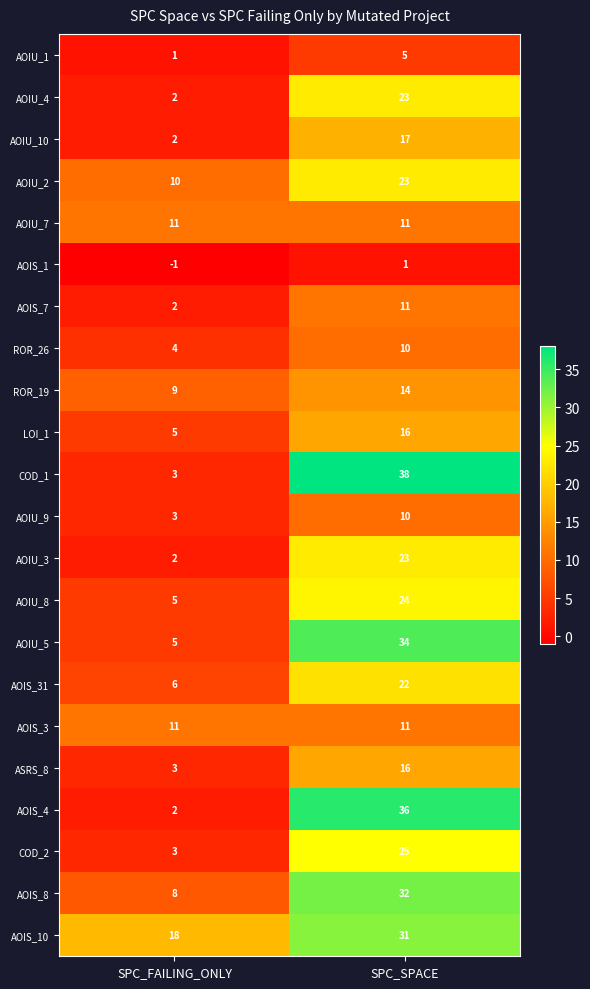

True or false: AOIU_4 has a value of 2 at SPC_FAILING_ONLY.

True